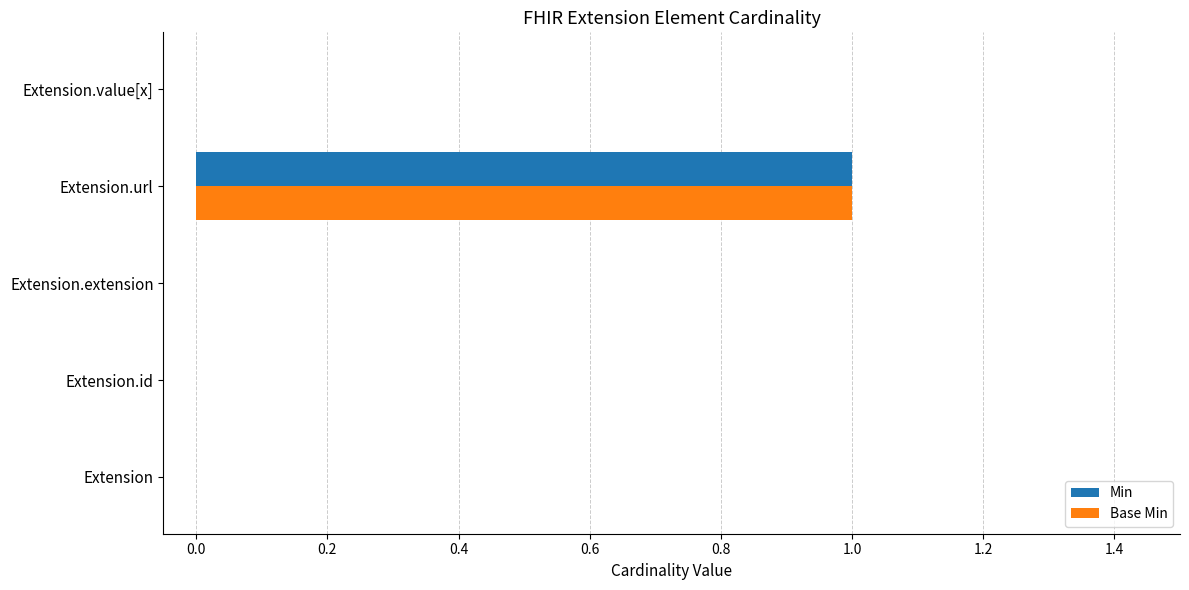

At which category is the sum across all series the highest?

Extension.url